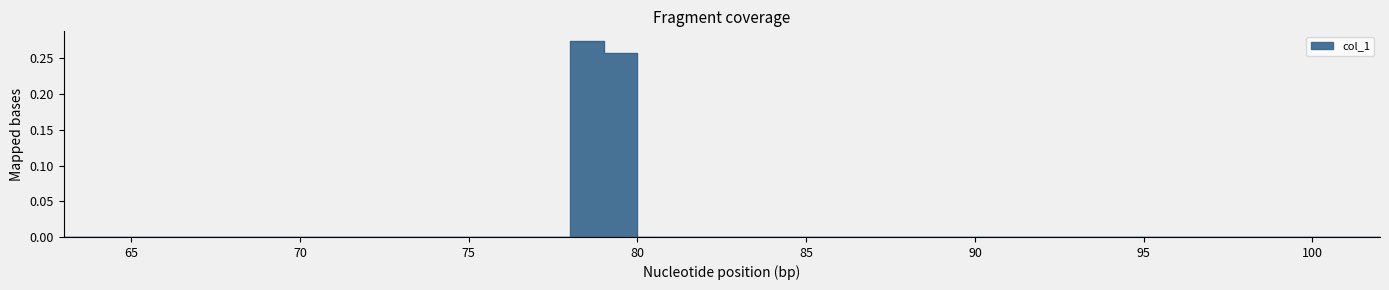

Reading right to left, extract all data points from this chart.

0.0	0.0	0.0	0.0	0.0	0.0	0.0	0.0	0.0	0.0	0.0	0.0	0.0	0.0	0.0	0.0	0.0	0.0	0.0	0.0	0.0	0.0	0.0	0.3	0.3	0.0	0.0	0.0	0.0	0.0	0.0	0.0	0.0	0.0	0.0	0.0	0.0	0.0	0.0	0.0